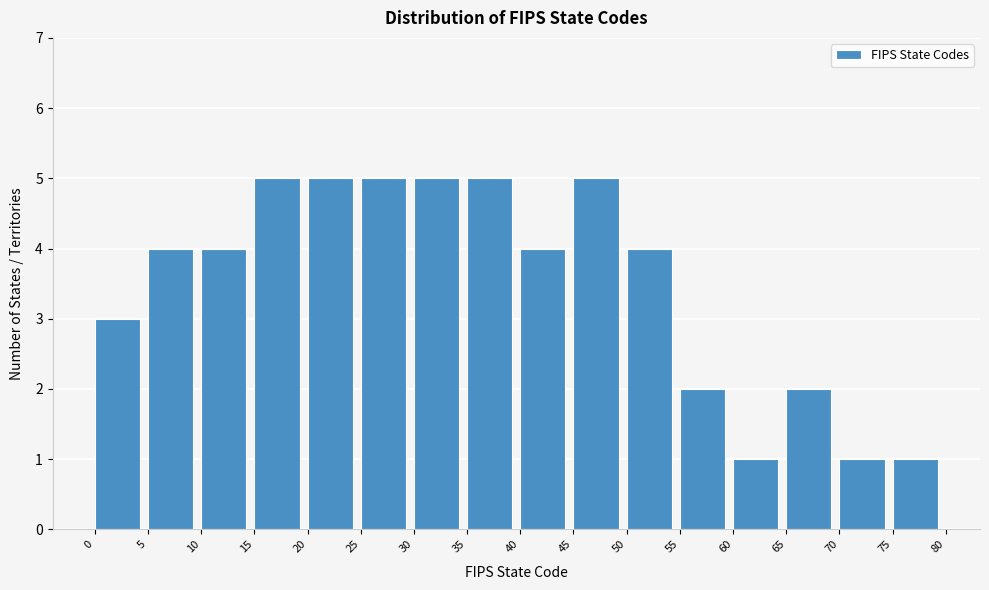

Reading left to right, list every bar in this chart as the range it spans on the x-axis followed by its height. The values are not printed on the chart, so give them approximately, as read against the axis.

0 to 5: 3
5 to 10: 4
10 to 15: 4
15 to 20: 5
20 to 25: 5
25 to 30: 5
30 to 35: 5
35 to 40: 5
40 to 45: 4
45 to 50: 5
50 to 55: 4
55 to 60: 2
60 to 65: 1
65 to 70: 2
70 to 75: 1
75 to 80: 1